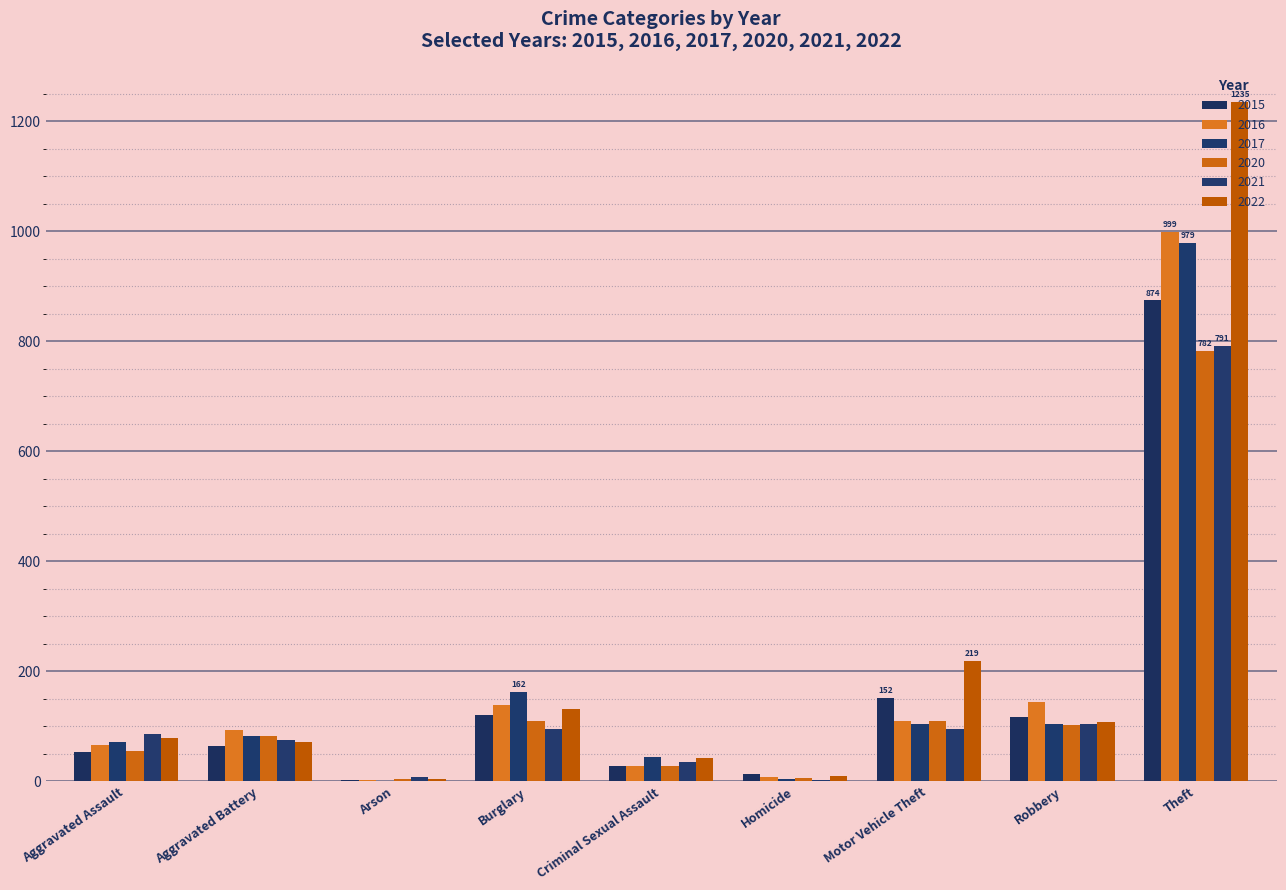

At which label does 2017 reach its peak?

Theft